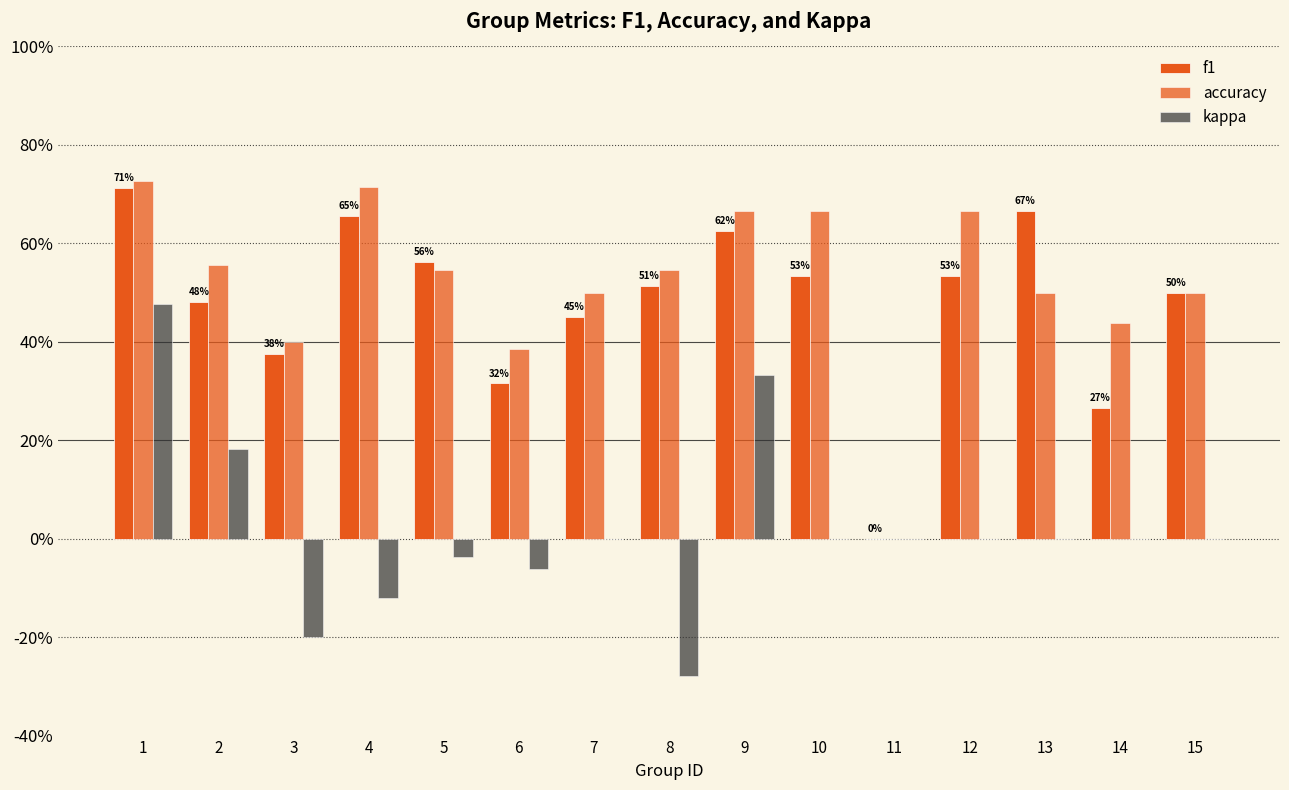

Does the chart contain stacked bars?

No